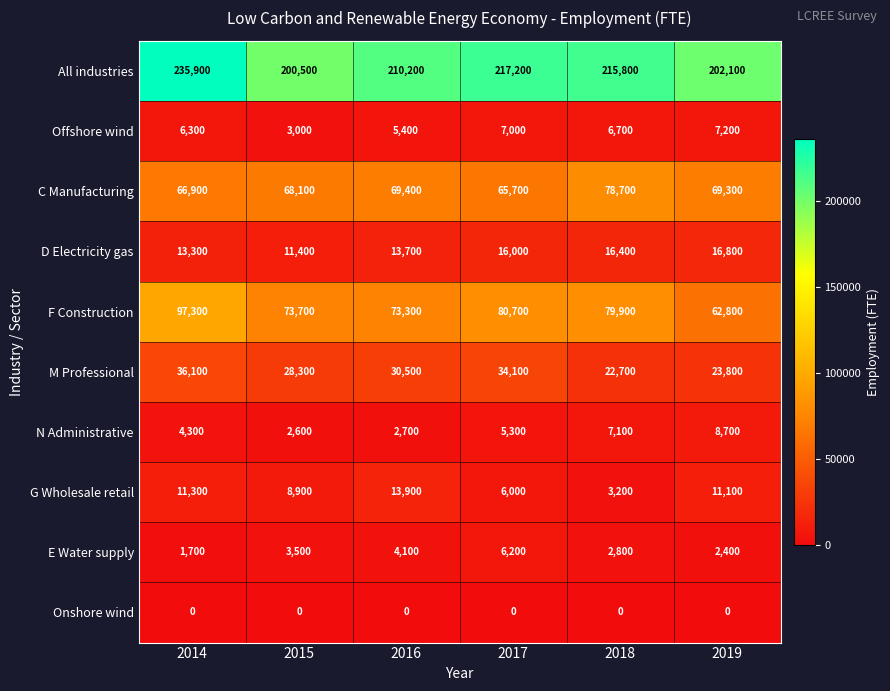

Is it true that G Wholesale retail equals 4339 at 2015?

False